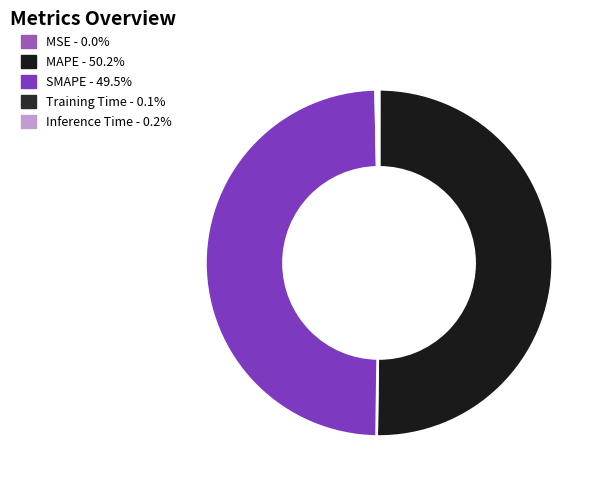

Is it true that MAPE is 40% of the pie?

False